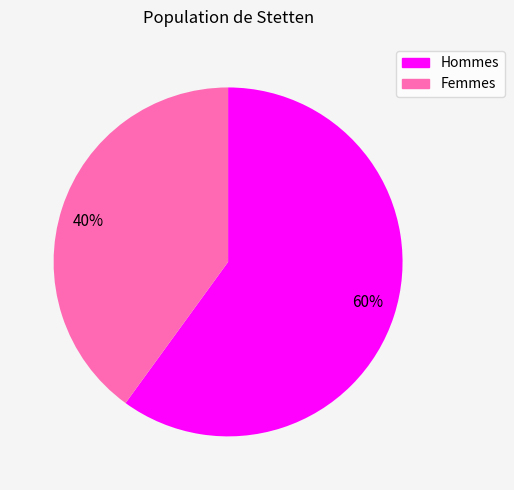

Does Femmes represent more than half of the total?

No